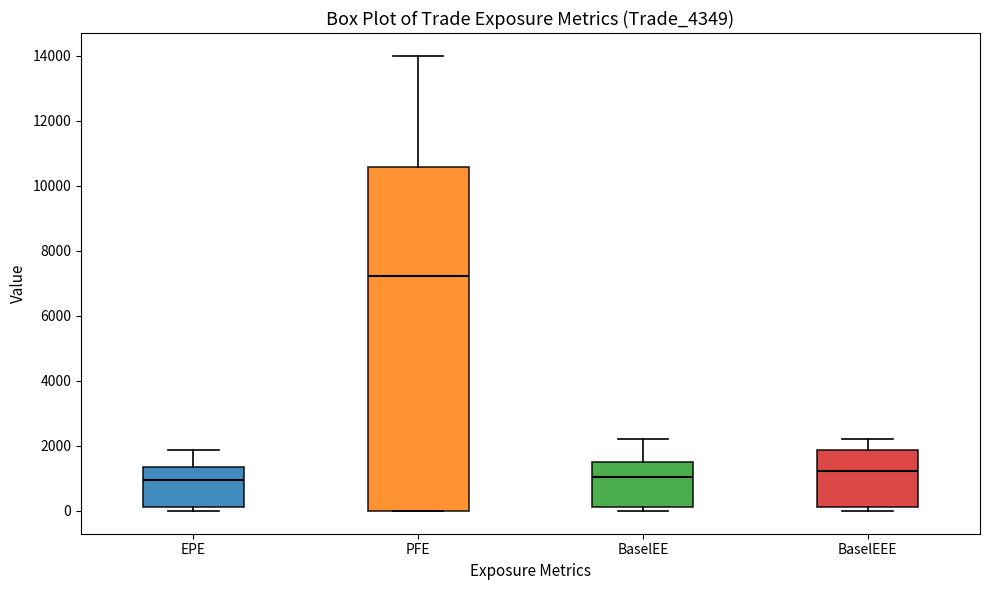

Reading left to right, transcribe this box plot: for each box, give where its median line is, the range the box spans, and where its two whiskers end, as read against the y-axis. The values are not printed on the chart, so give them approximately, as read against the axis.

EPE: median 1000, box 200 to 1400, whiskers 0 to 1800
PFE: median 7200, box 0 to 10600, whiskers 0 to 14000
BaselEE: median 1000, box 200 to 1600, whiskers 0 to 2200
BaselEEE: median 1200, box 200 to 1800, whiskers 0 to 2200